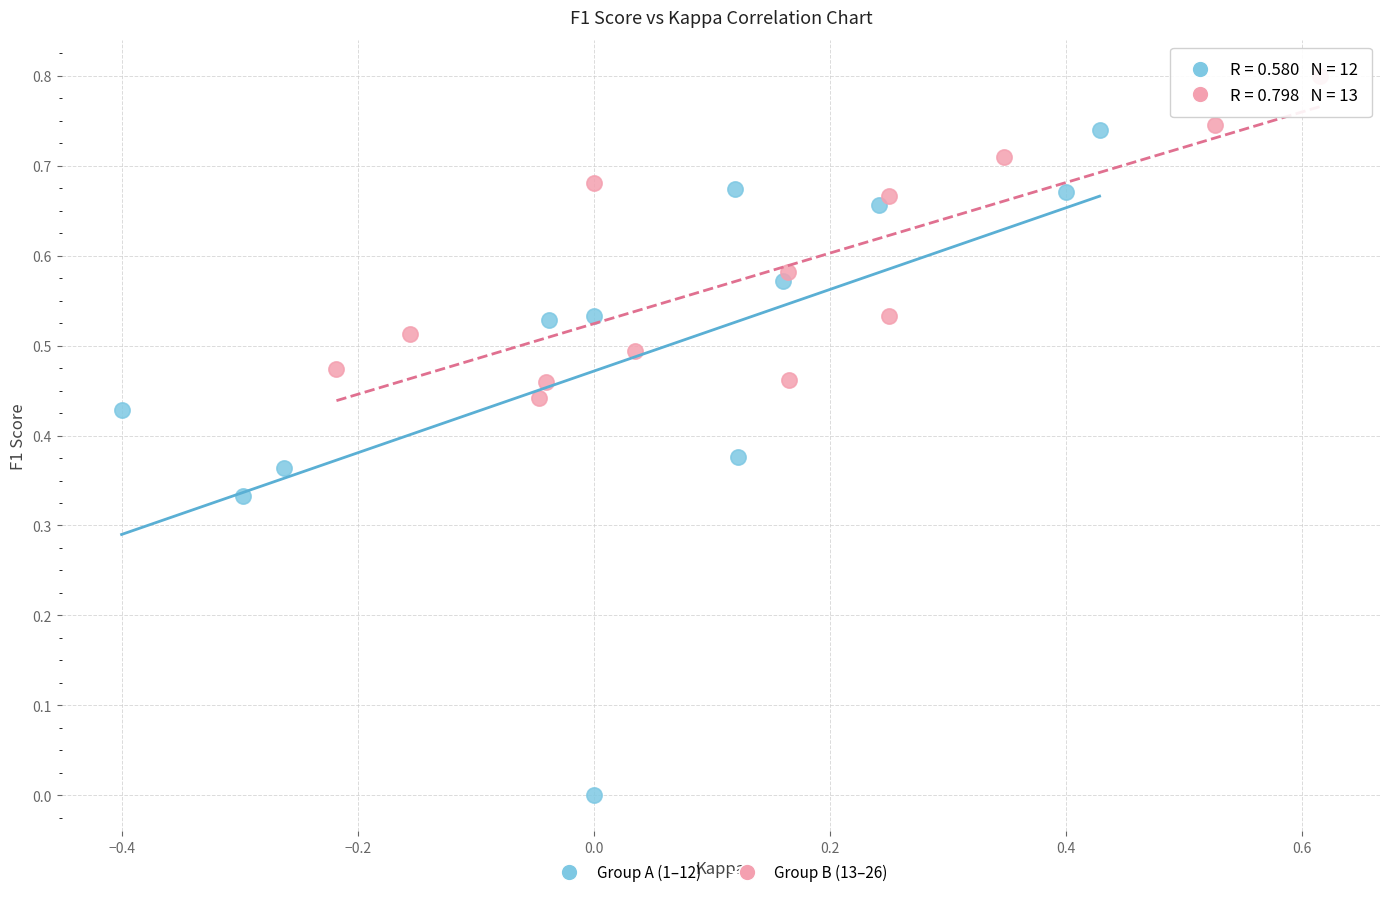

Which series contains the lowest Y value?

Group A (1–12)